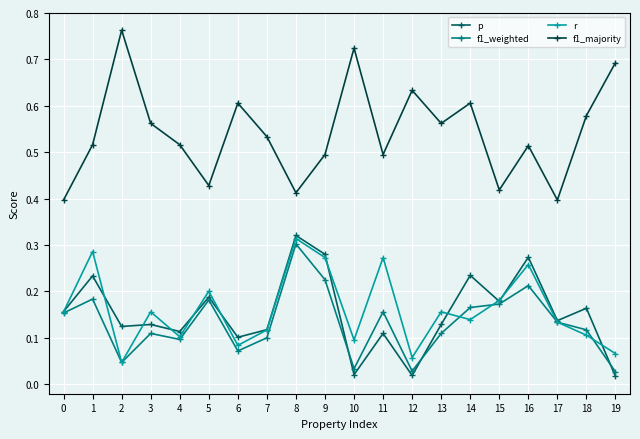

In r, how many points are lower than both neighbors (excluding endpoints)?

6